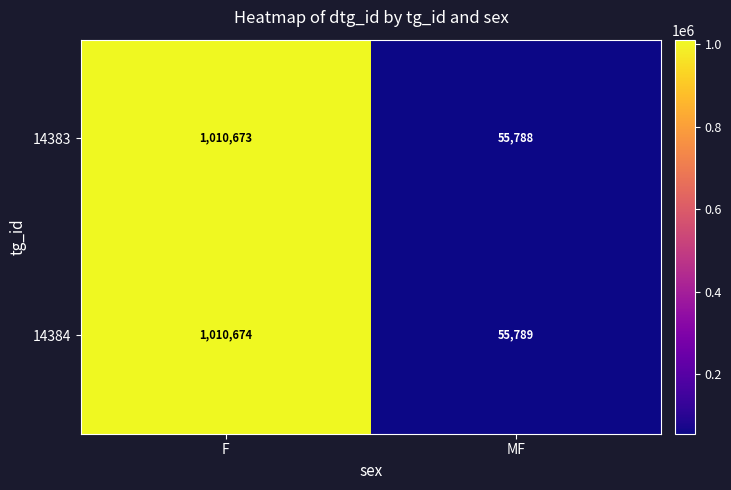

Rank the series by their average value, from lowest to highest.

14383, 14384